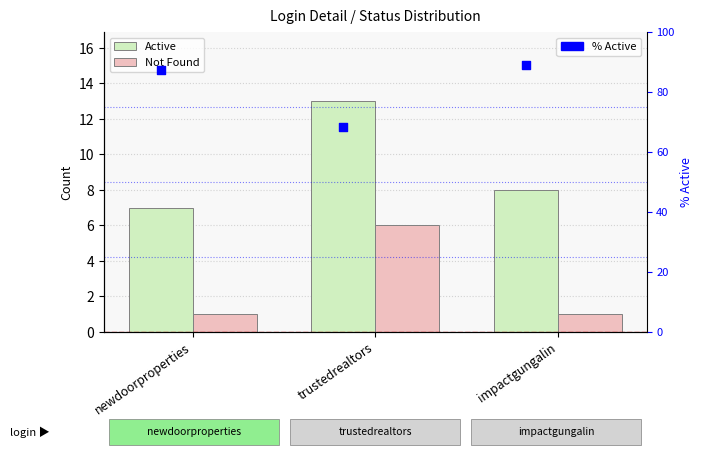

Which series contains the lowest Y value?

Not Found